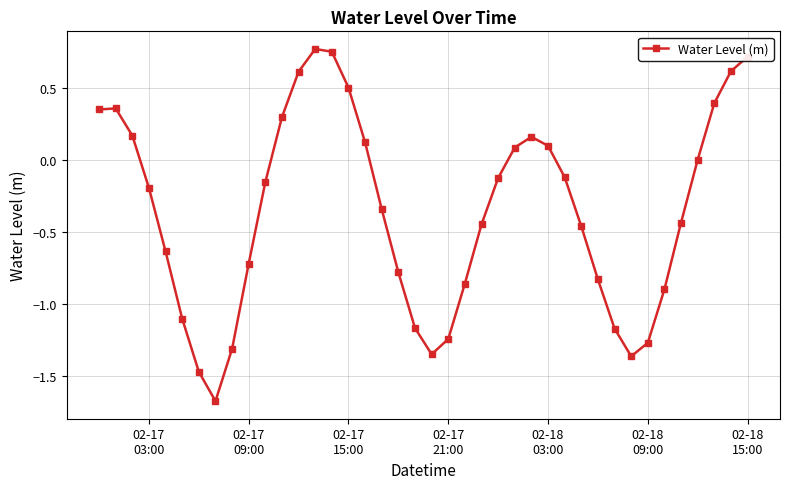

What is the sum of all values?

-14.1